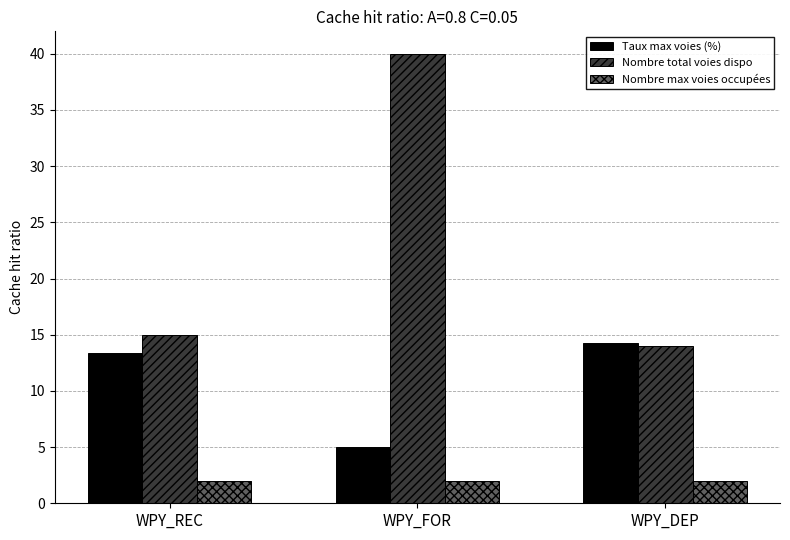

What is the sum of all Nombre total voies dispo values?

69.0